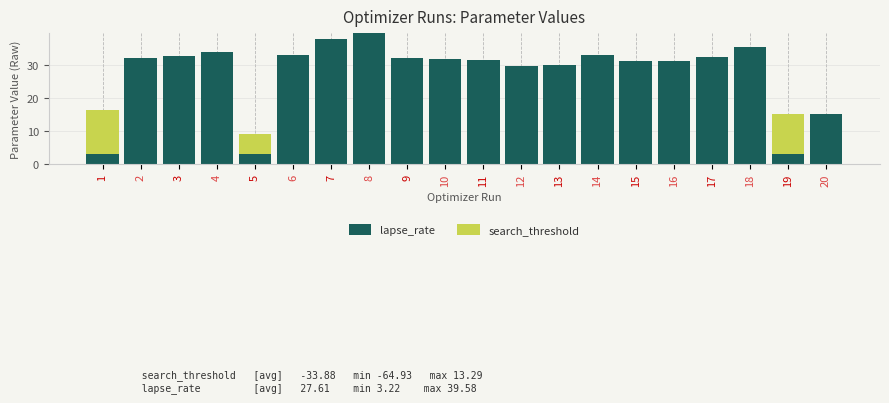

Are the bars grouped side by side (vs. stacked)?

No